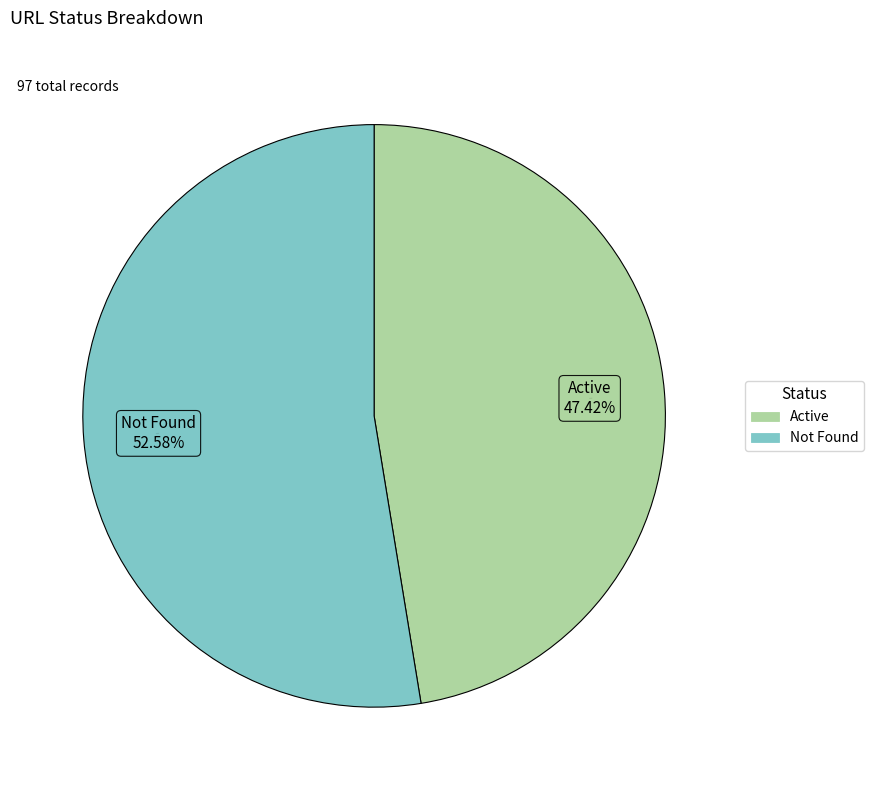

Rank the categories by value from highest to lowest.

Not Found, Active